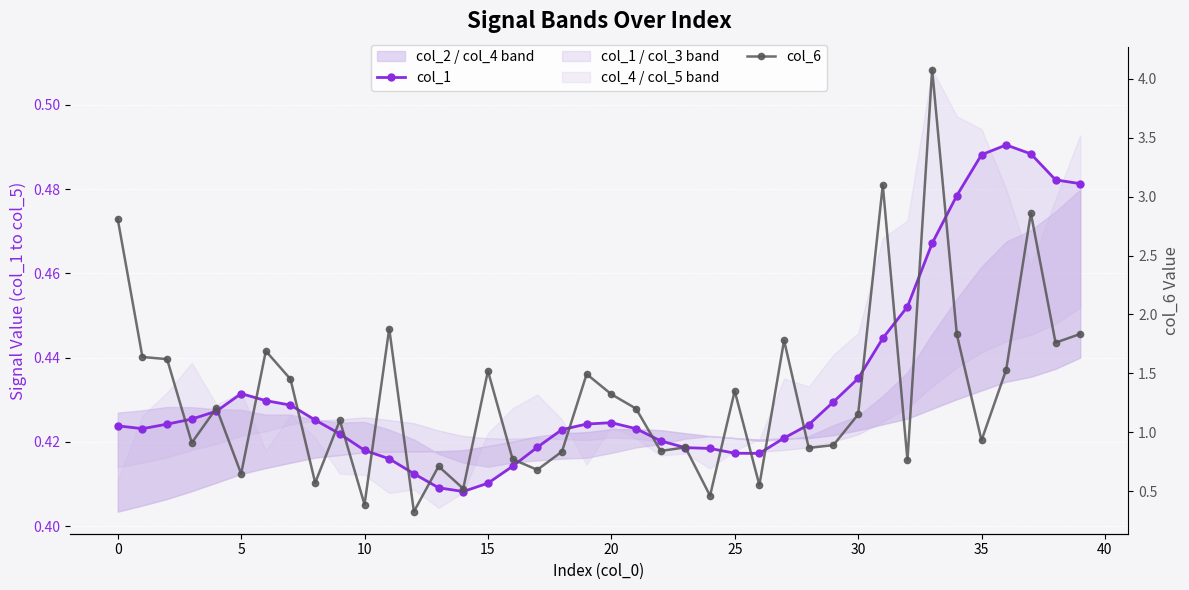

Is this an area chart (filled region under the line)?

No